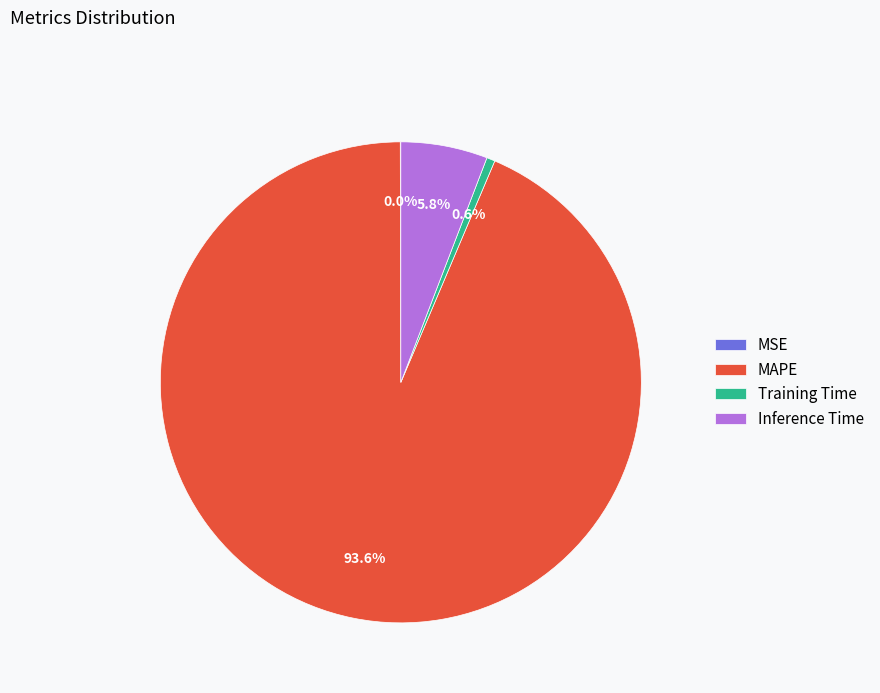

How much of the chart is everything except MAPE?

6.4%